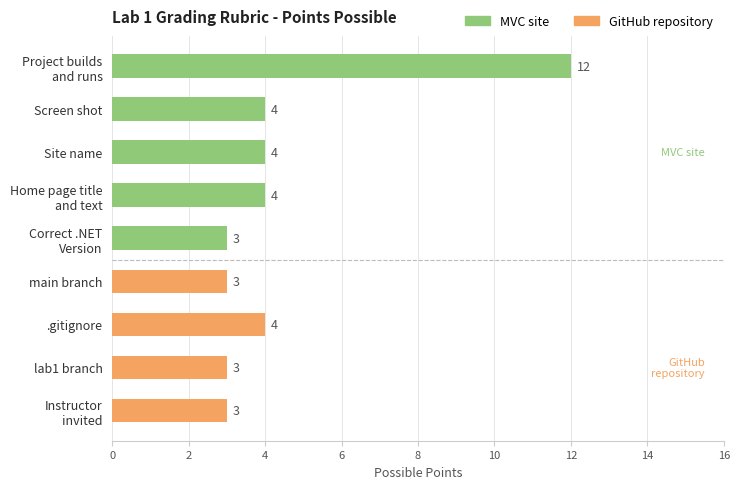

What is the label of the 4th bar from the bottom?

main branch